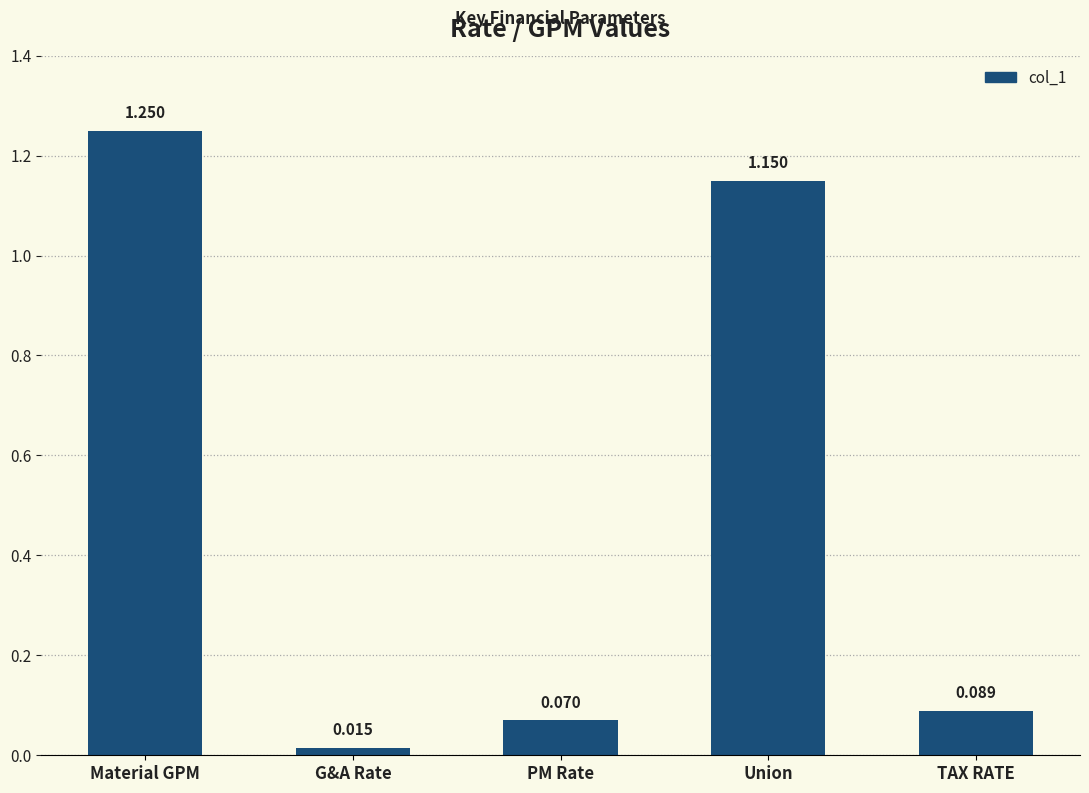

List the labels in order of value, smallest first.

G&A Rate, PM Rate, TAX RATE, Union, Material GPM